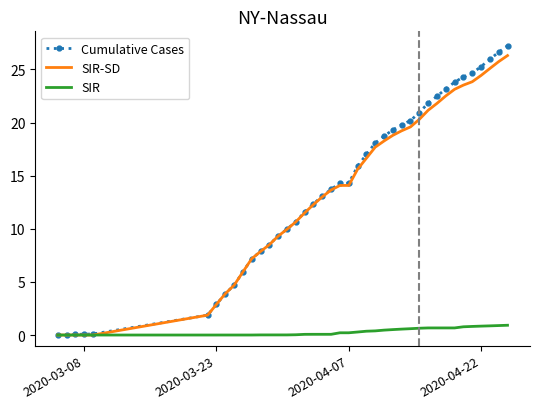

Which series has the largest range (max minus min)?

Cumulative Cases